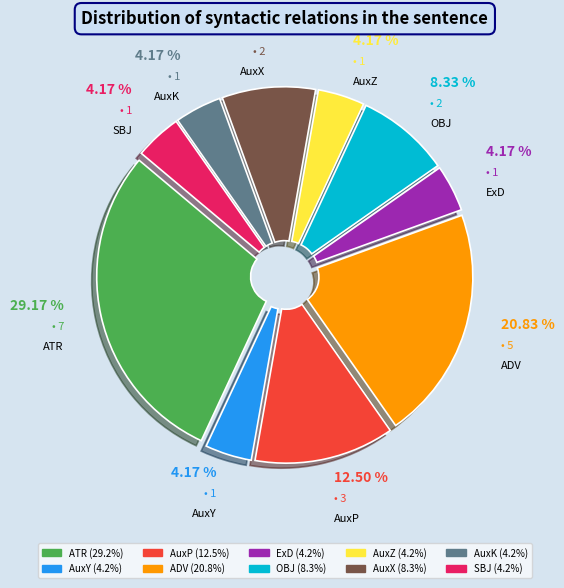

Which slice is the largest?

ATR